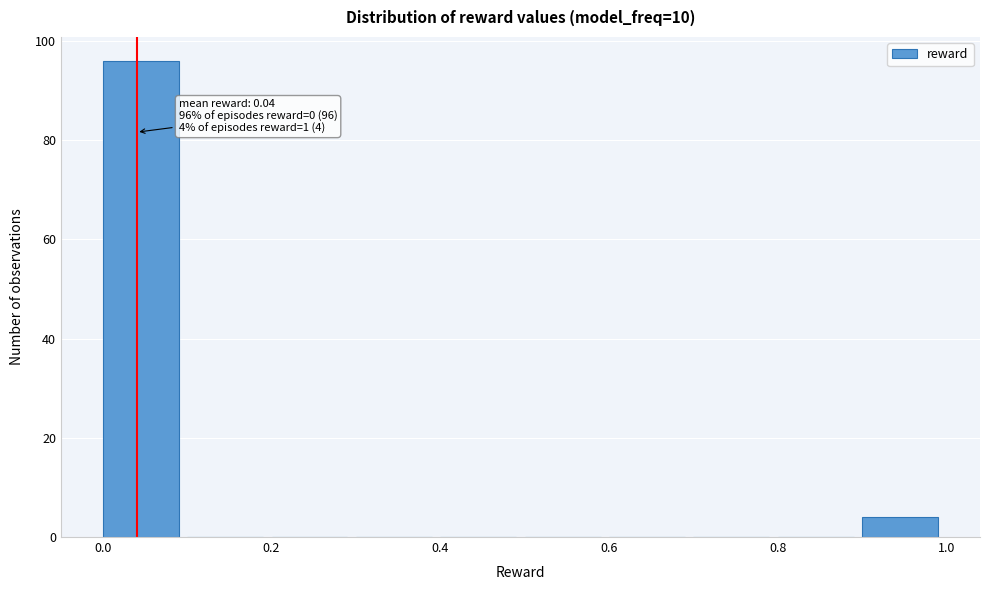

Which range on the x-axis has the tallest bar?

0.0 to 0.1